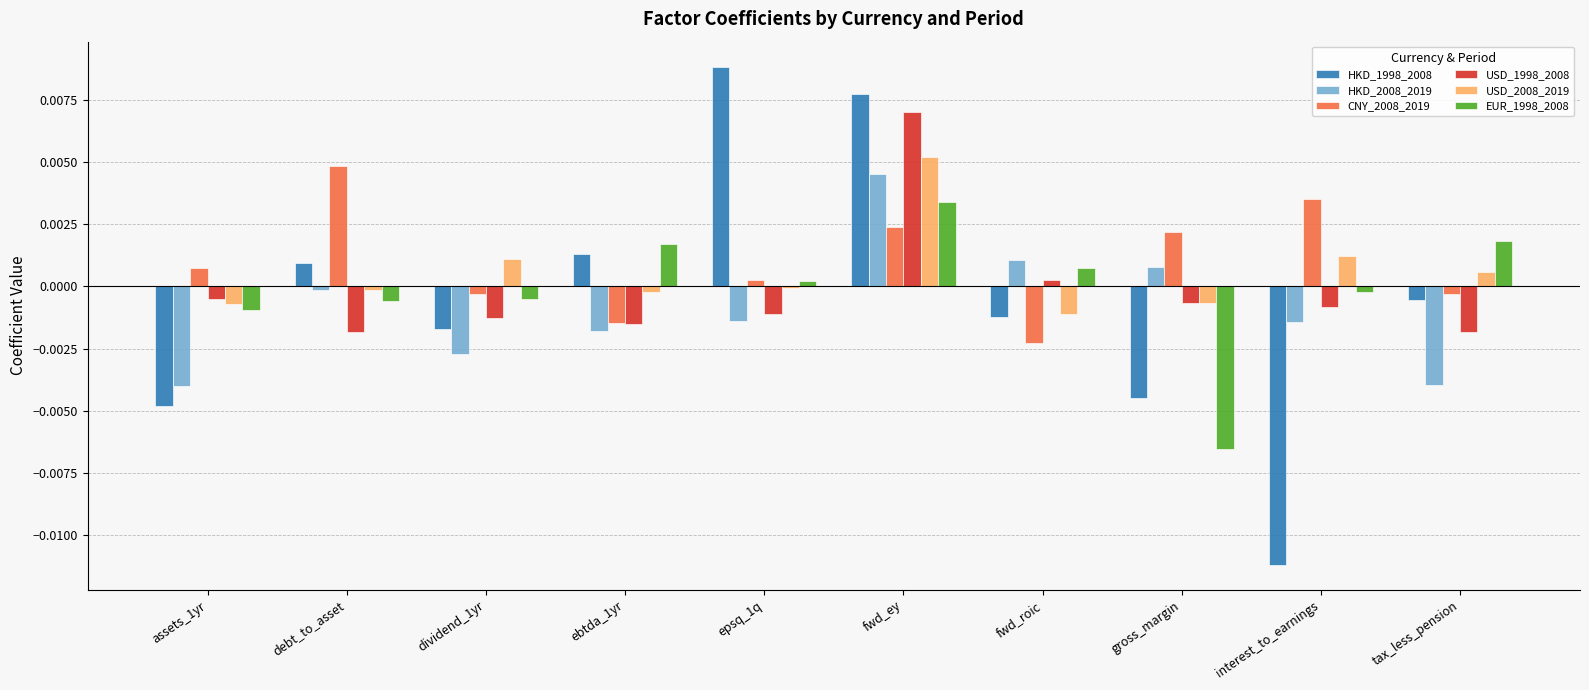

Is it true that CNY_2008_2019 equals -0.0 at fwd_roic?

True